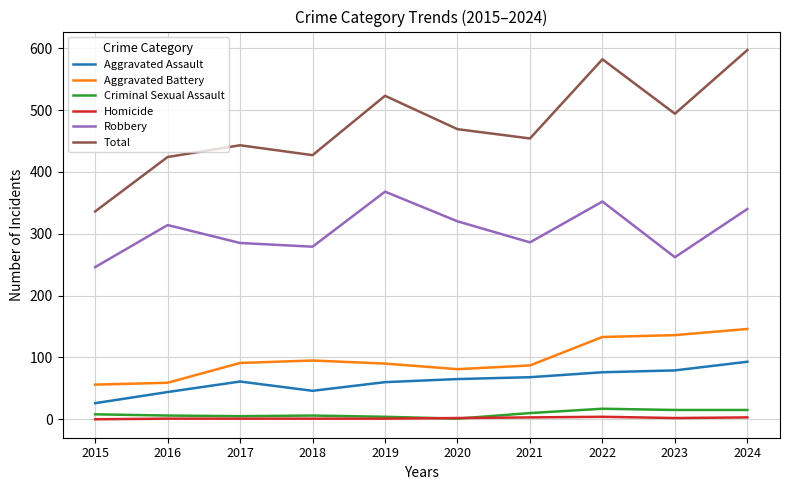

Is this an area chart (filled region under the line)?

No